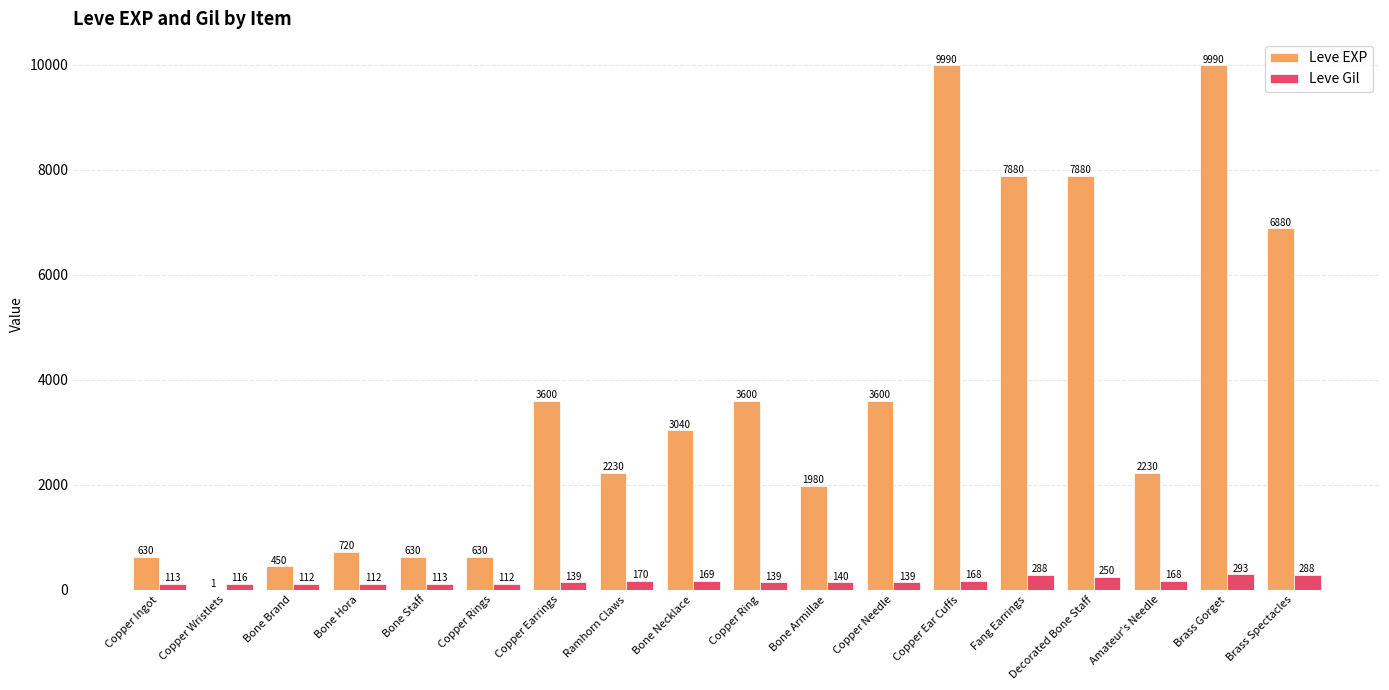

Which series has the largest range (max minus min)?

Leve EXP